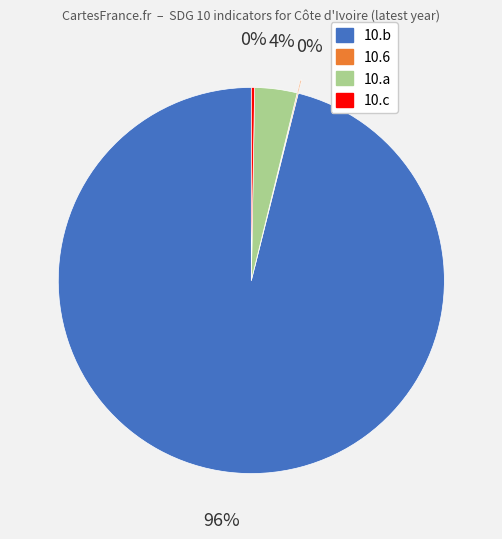

To the nearest percent, what is the difference between the largest and smallest slice percentages?

96%